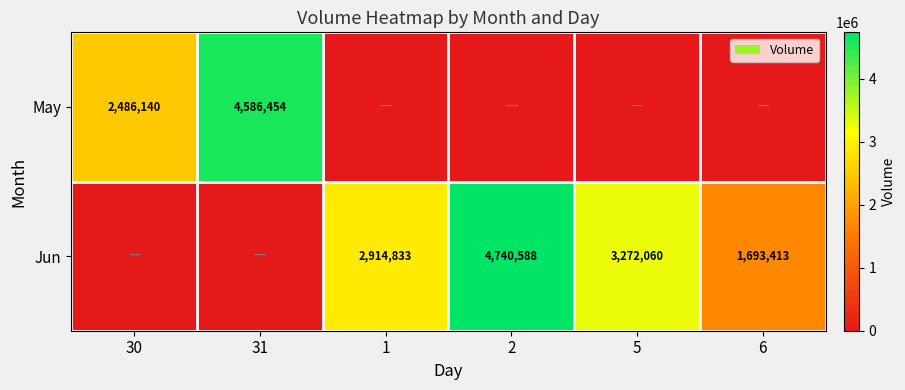

True or false: Jun has a value of 1693413 at 6.

True